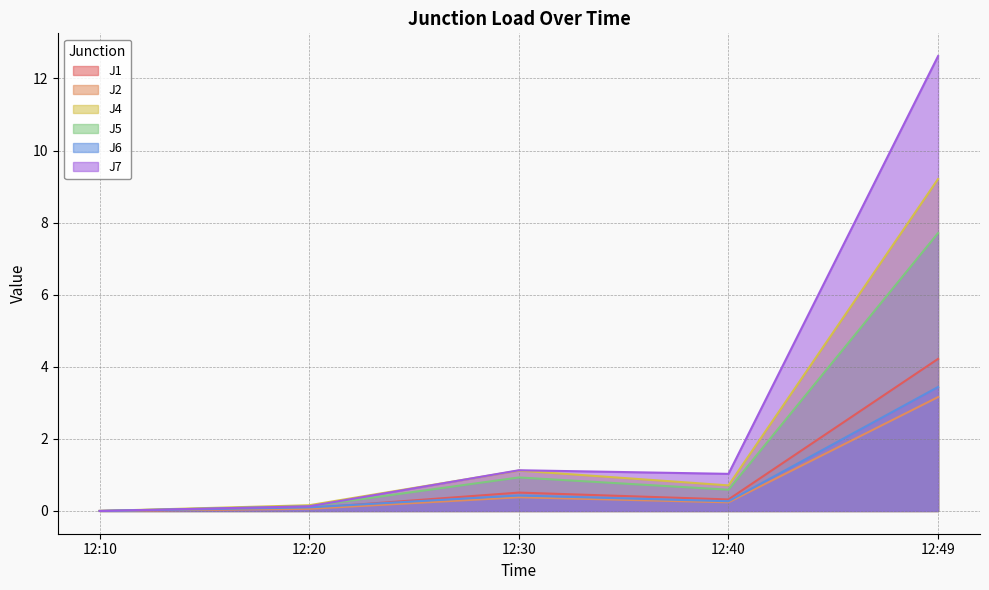

What are all the series names shown in the legend?

J1, J2, J4, J5, J6, J7